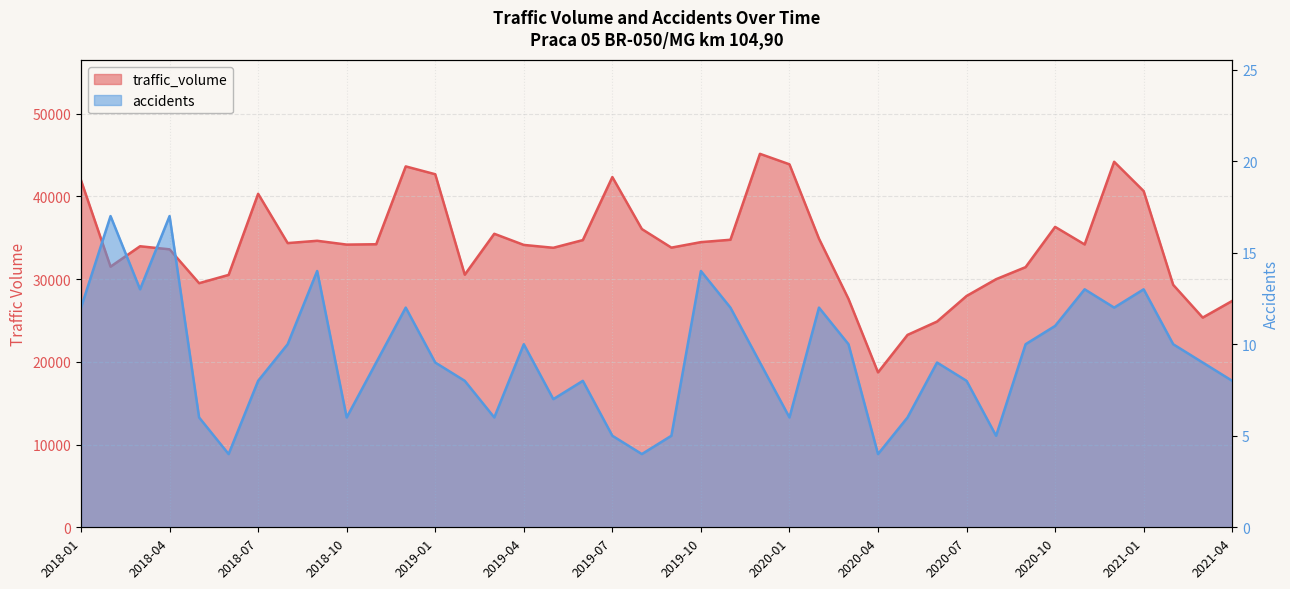

How many values in the traffic_volume series are below 34198?

20